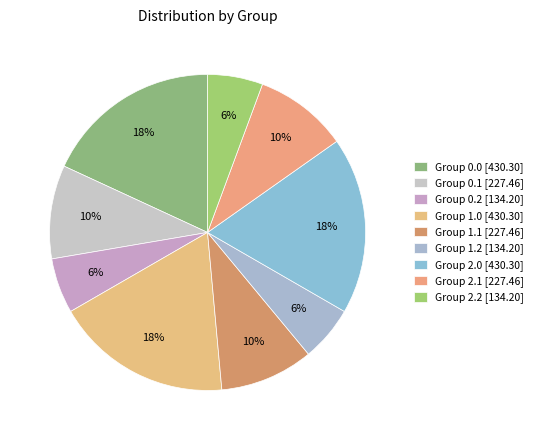

How many segments does this pie chart have?

9